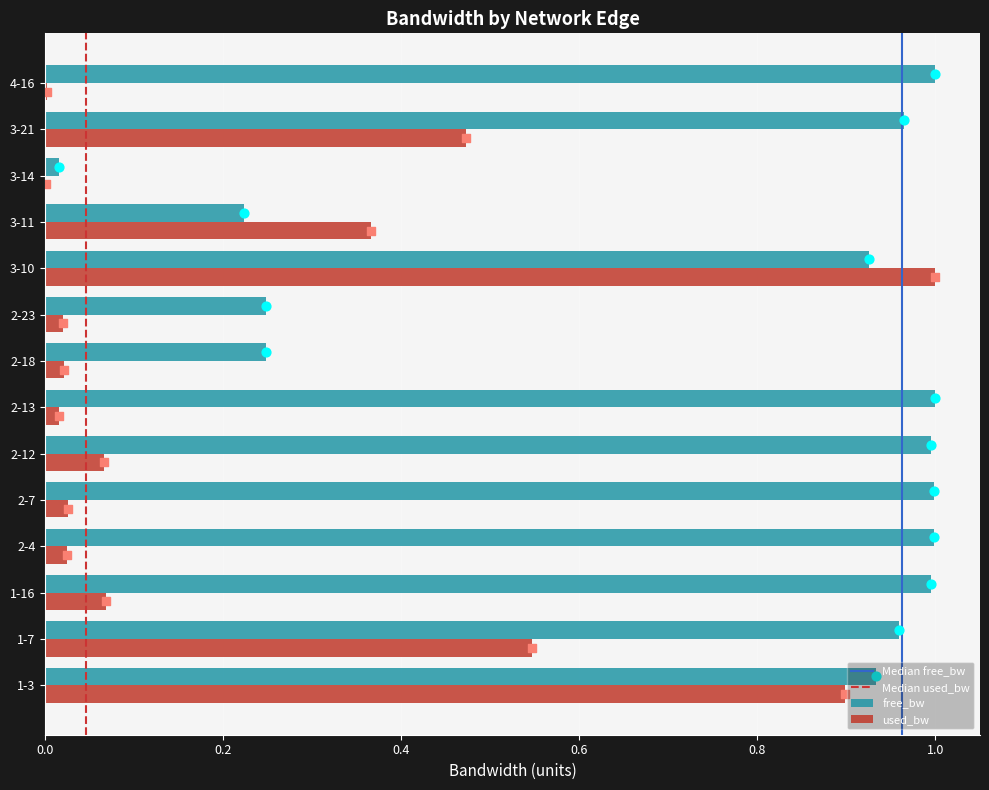

What is the total value across all series at 2-12?

1.1